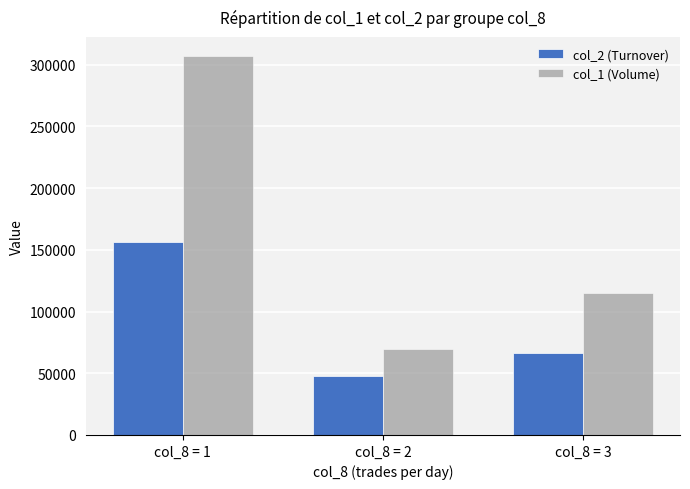

What is the difference between the highest and lowest values at col_8 = 3?

48600